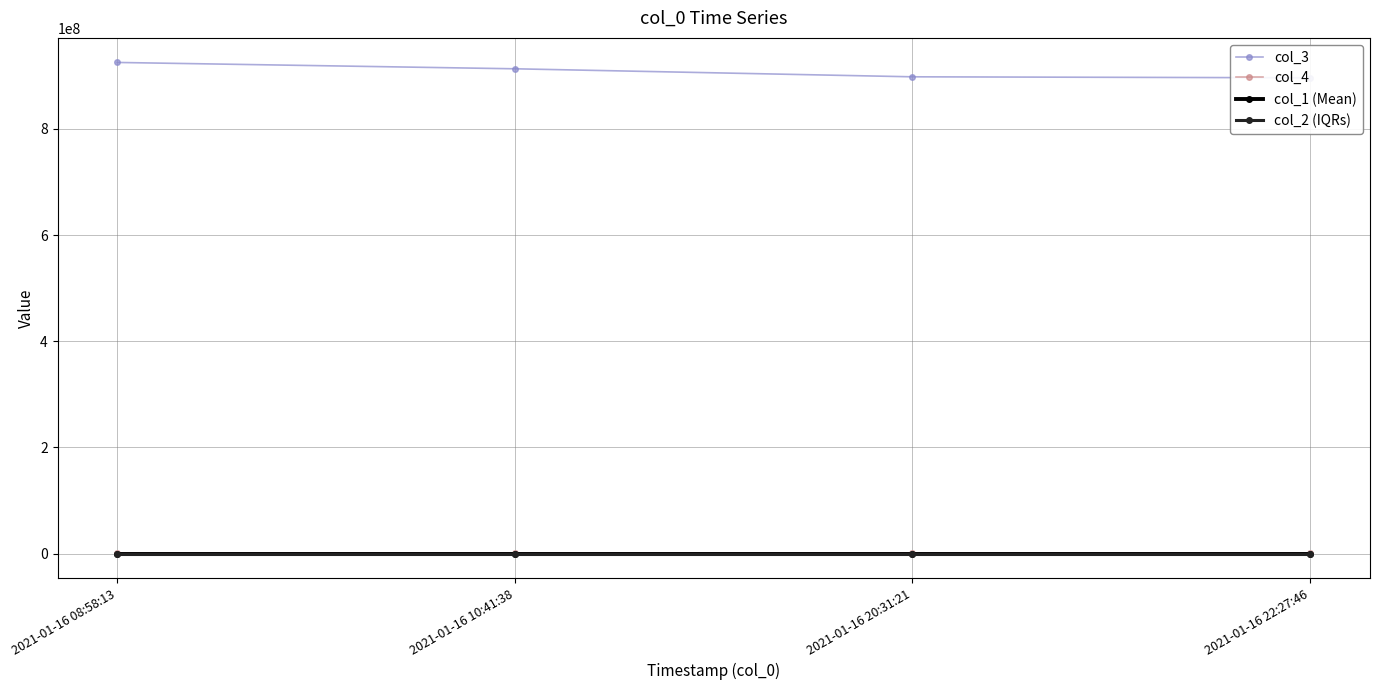

The value of col_4 at 2021-01-16 10:41:38 is 913154. True or false?

True